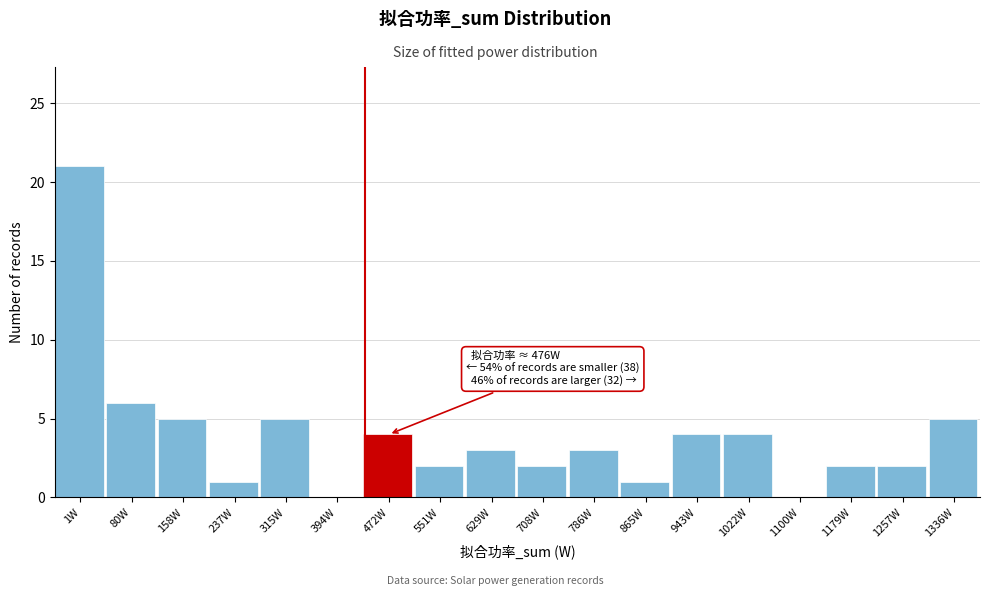

Reading left to right, extract all data points from this chart.

1W=21	80W=6	158W=5	237W=1	315W=5	394W=0	472W=4	551W=2	629W=3	708W=2	786W=3	865W=1	943W=4	1022W=4	1100W=0	1179W=2	1257W=2	1336W=5